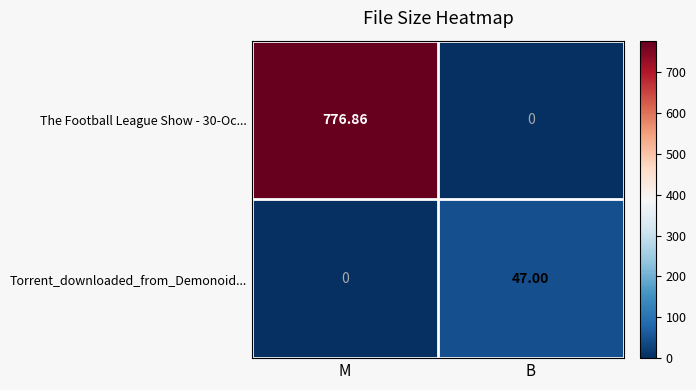

At which category is the sum across all series the highest?

M